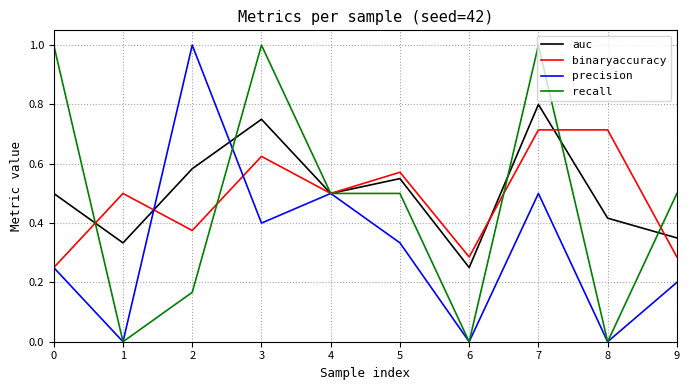

What is the maximum value for recall?

1.0